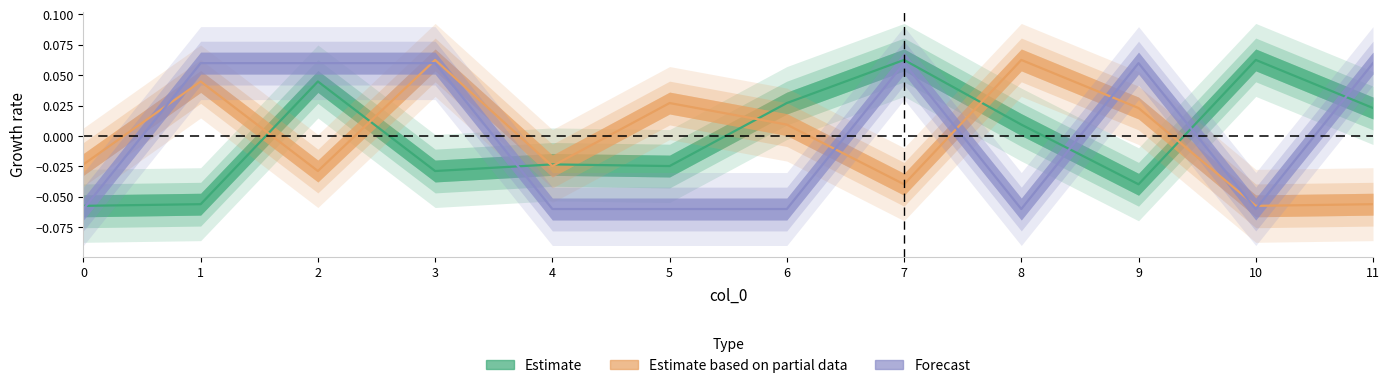

Reading right to left, list all the values displayed in this chart.

O: 11=0.0	10=0.1	9=-0.0	8=0.0	7=0.1	6=0.0	5=-0.0	4=-0.0	3=-0.0	2=0.0	1=-0.1	0=-0.1
D: 11=-0.1	10=-0.1	9=0.0	8=0.1	7=-0.0	6=0.0	5=0.0	4=-0.0	3=0.1	2=-0.0	1=0.0	0=-0.0
Day: 11=0.1	10=-0.1	9=0.1	8=-0.1	7=0.1	6=-0.1	5=-0.1	4=-0.1	3=0.1	2=0.1	1=0.1	0=-0.1